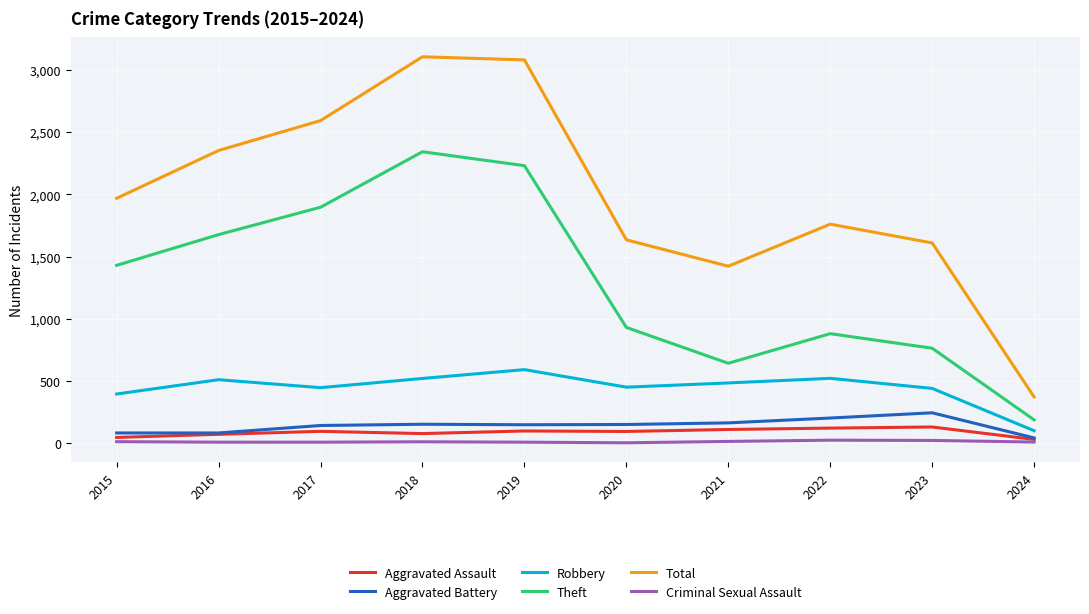

What is the smallest value displayed?

3